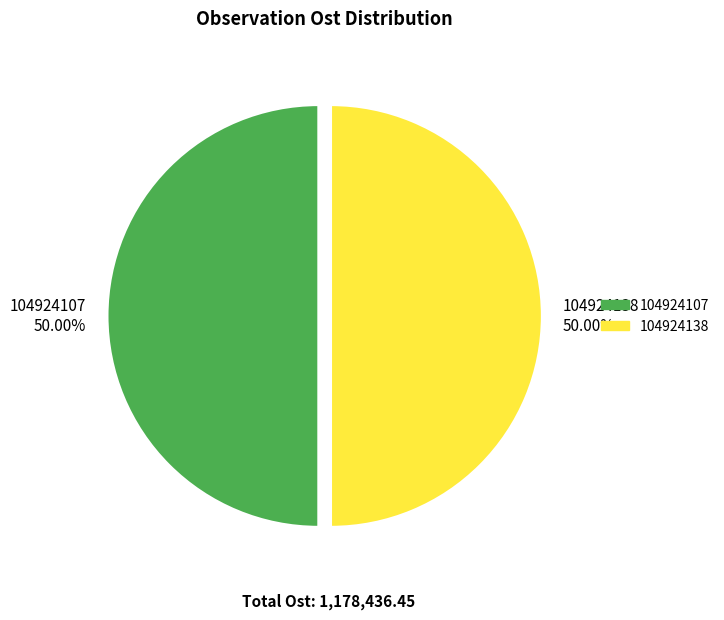

Combined, do 104924138 and 104924107 account for over 50%?

Yes